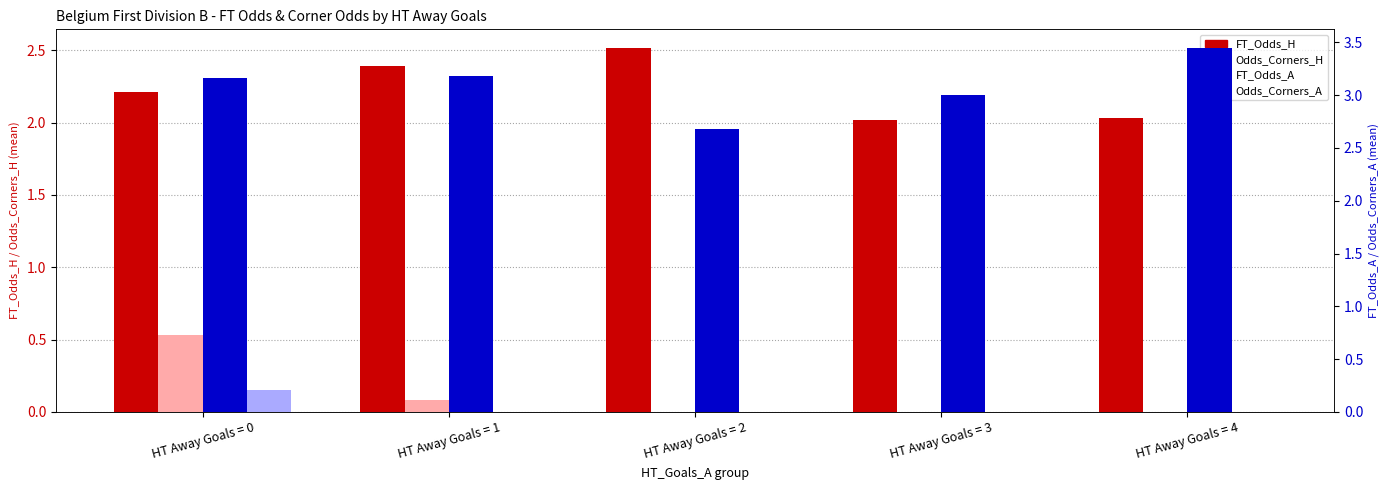

The value of FT_Odds_H at HT Away Goals = 3 is 1.4. True or false?

False